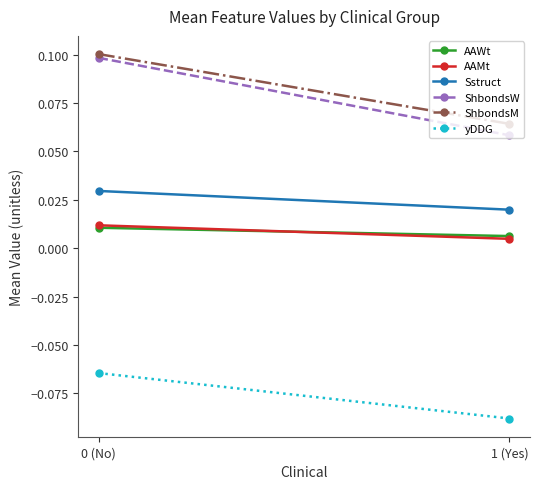

What position from the left is 0 (No)?

1